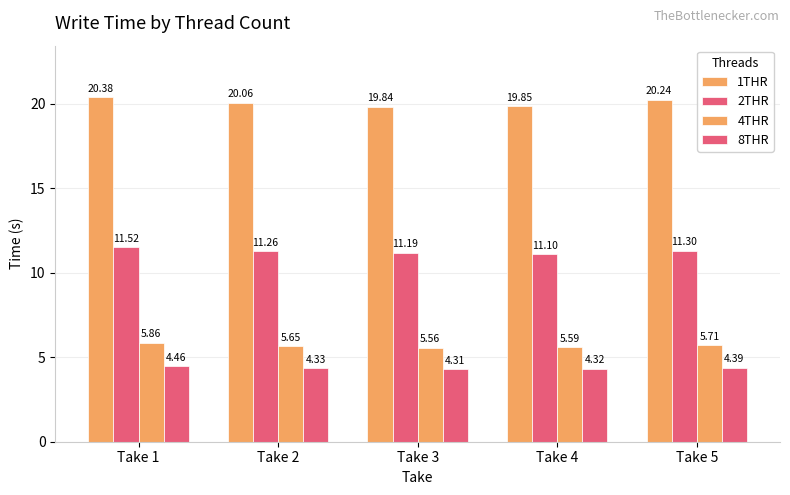

How many distinct data groups are displayed?

4